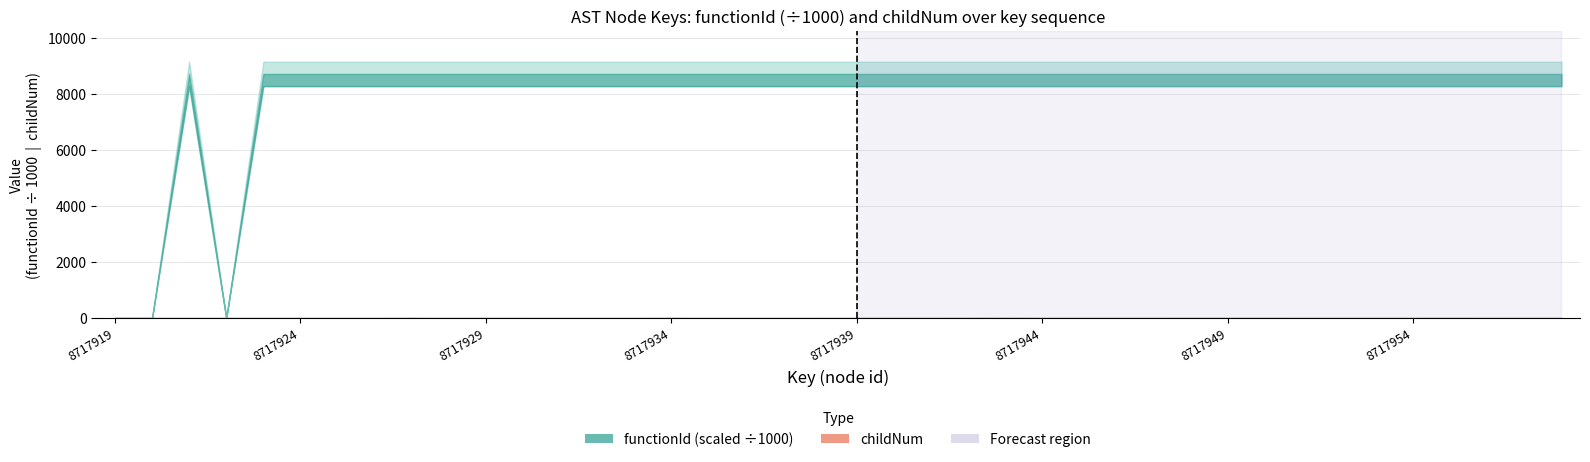

How many values exceed 0?

13